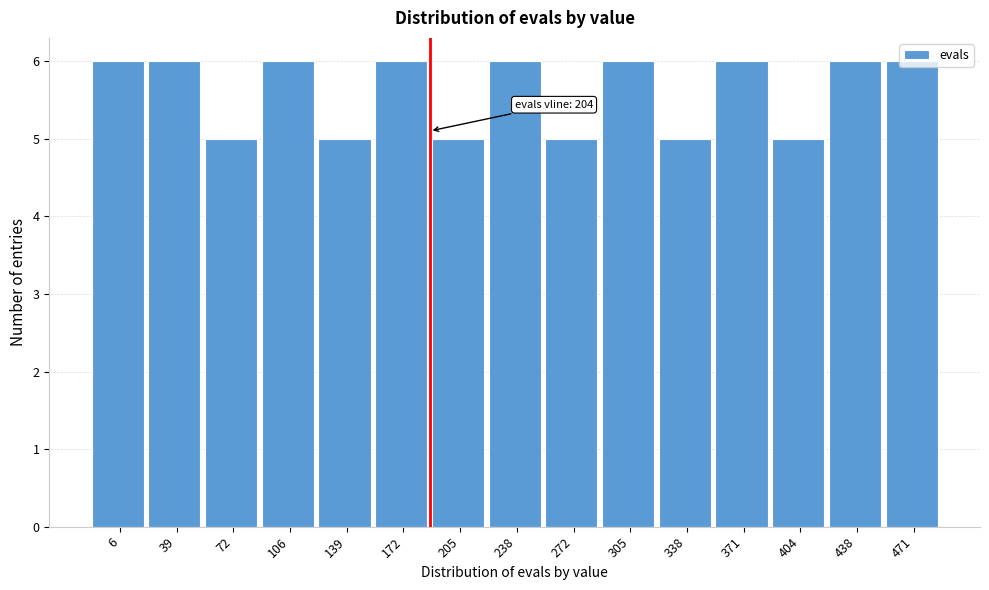

The value at 139 is 5. True or false?

True